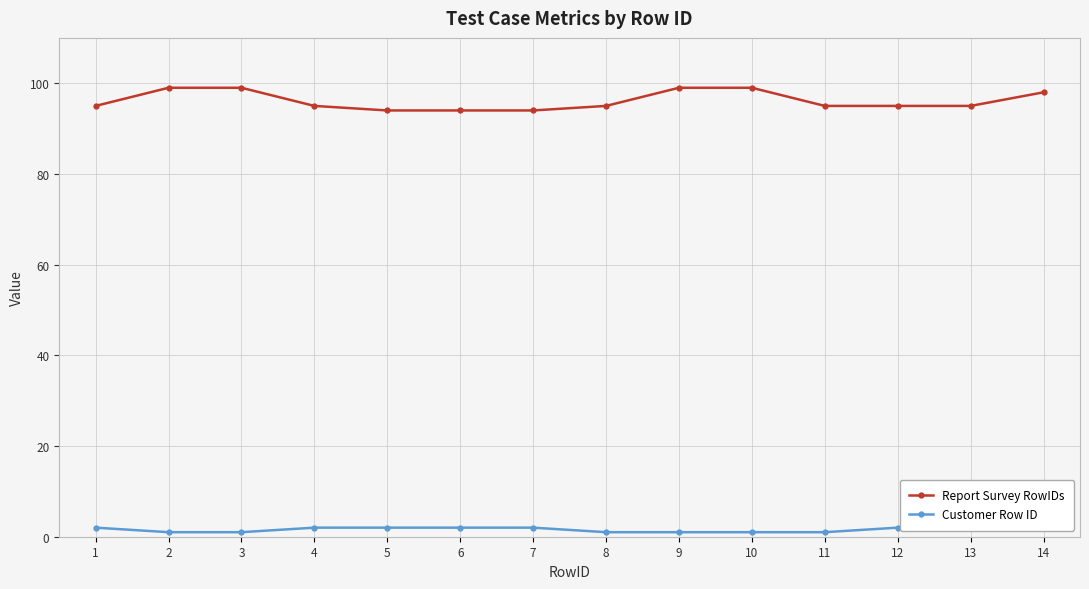

What is the difference between the Customer Row ID values at 10 and 4?

1